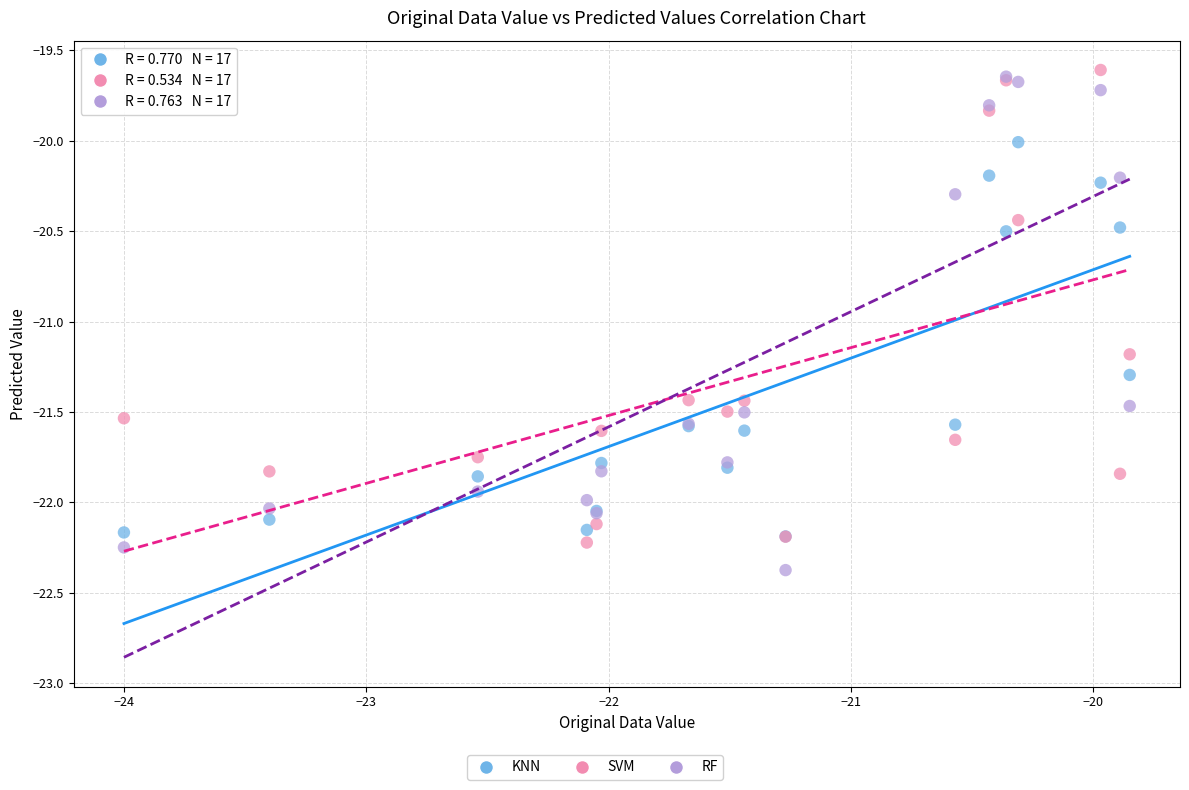

In the KNN series, what Y value is closest to -21?

-21.3